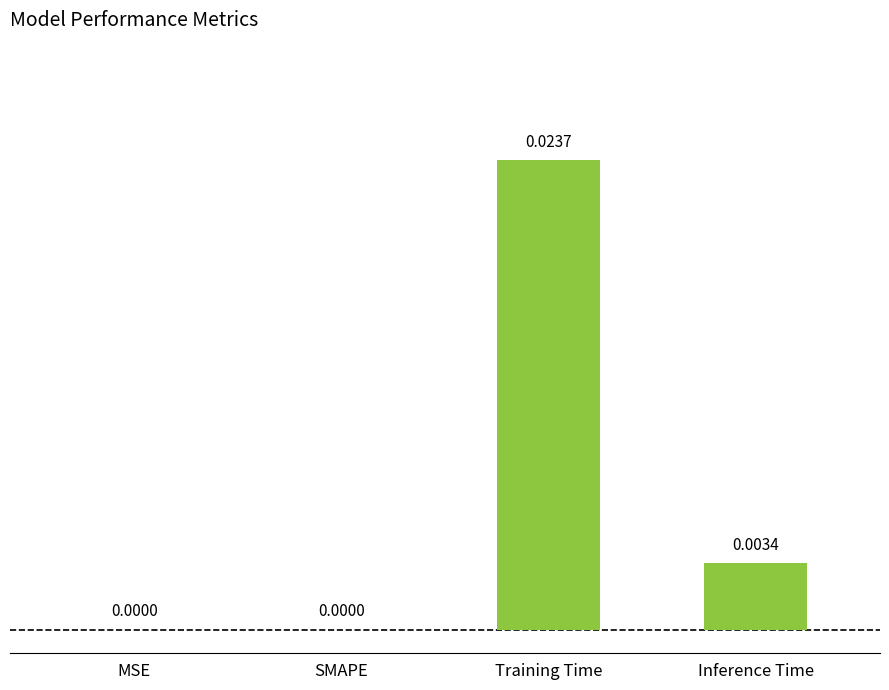

Which has a higher value, MSE or Inference Time?

Inference Time